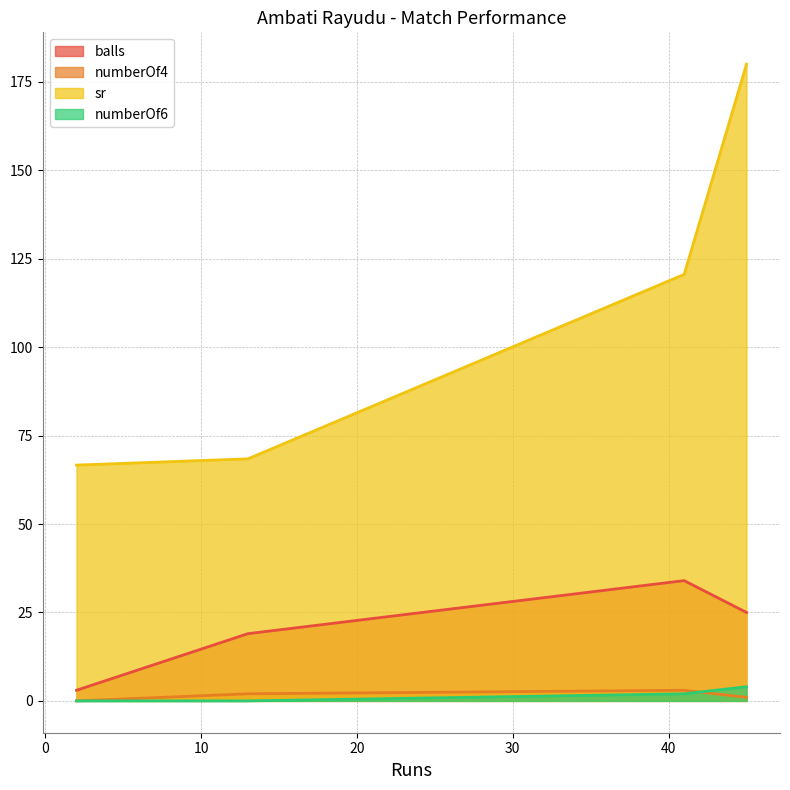

Which has a higher value, 2 or 41?

41